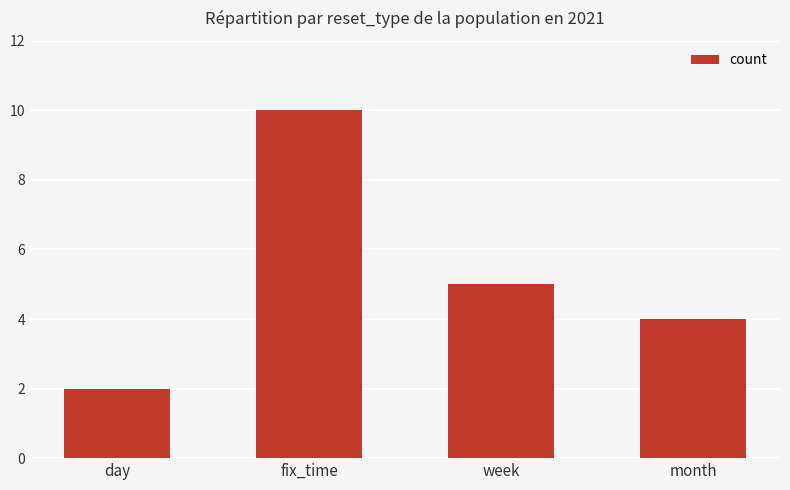

How many data points are less than 5?

2